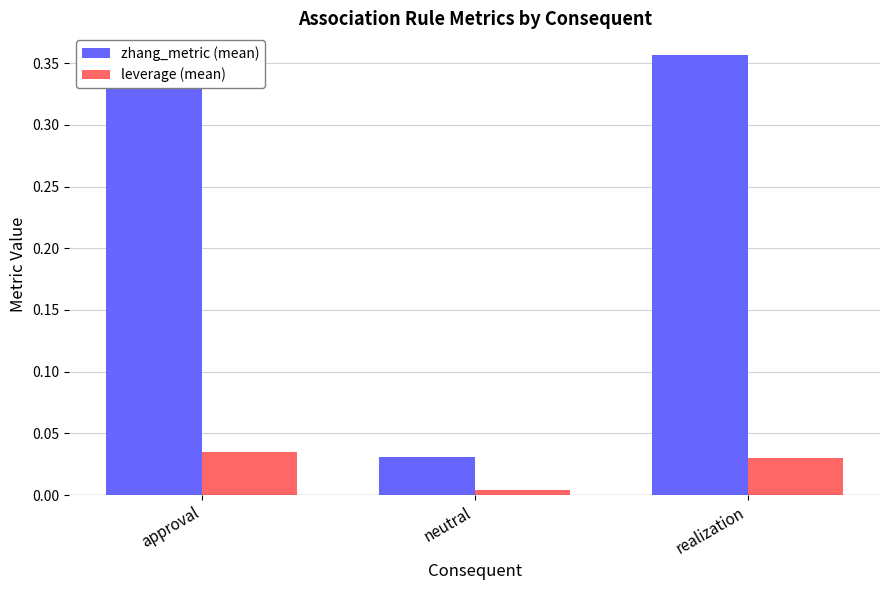

The zhang_metric (mean) series shows 0.1 at approval. True or false?

False